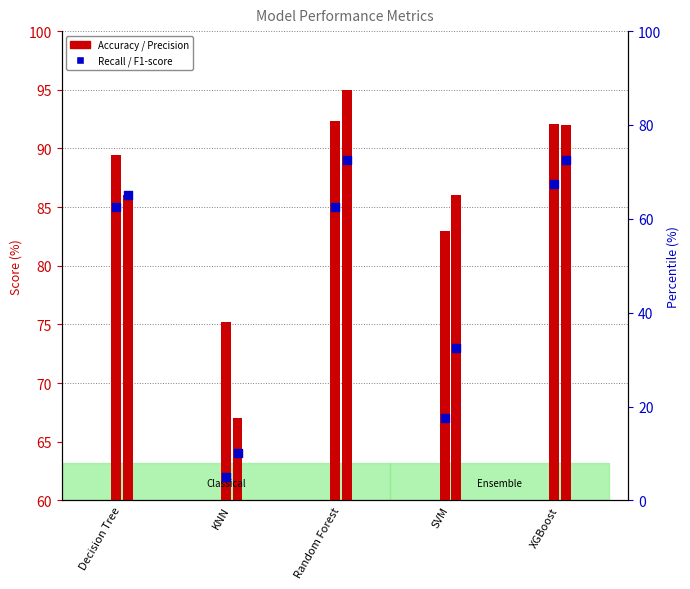

Which series has the largest total across all categories?

Accuracy (%)